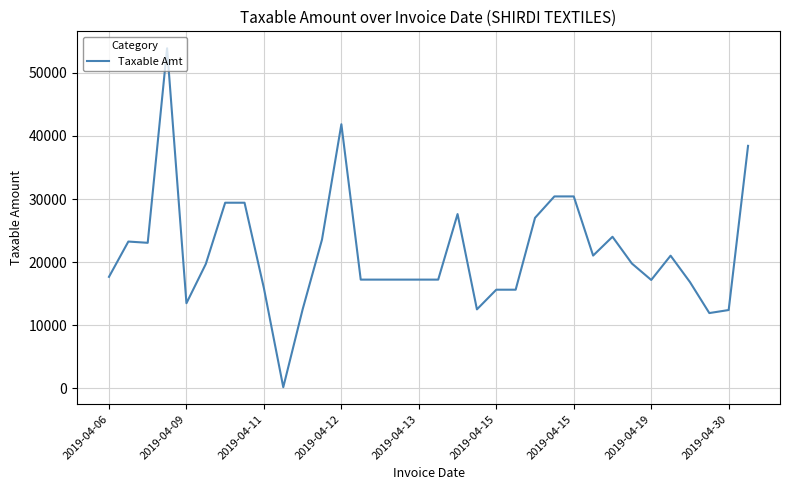

What is the maximum value shown in the chart?

53914.7